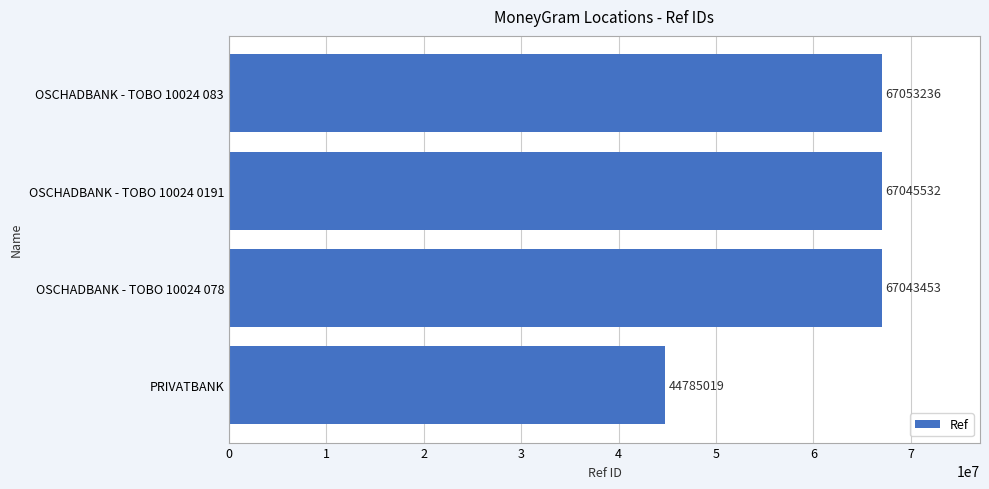

Where is the data nearest to the value 55919127?

OSCHADBANK - TOBO 10024 078